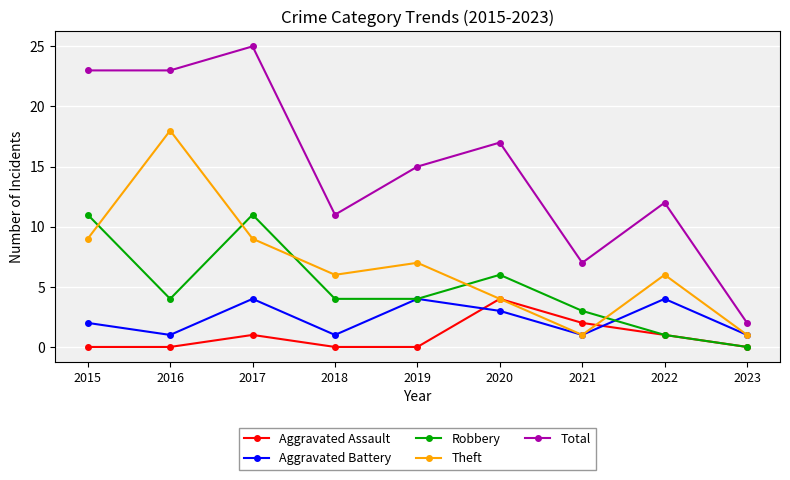

Is it true that Total equals 17 at 2020?

True